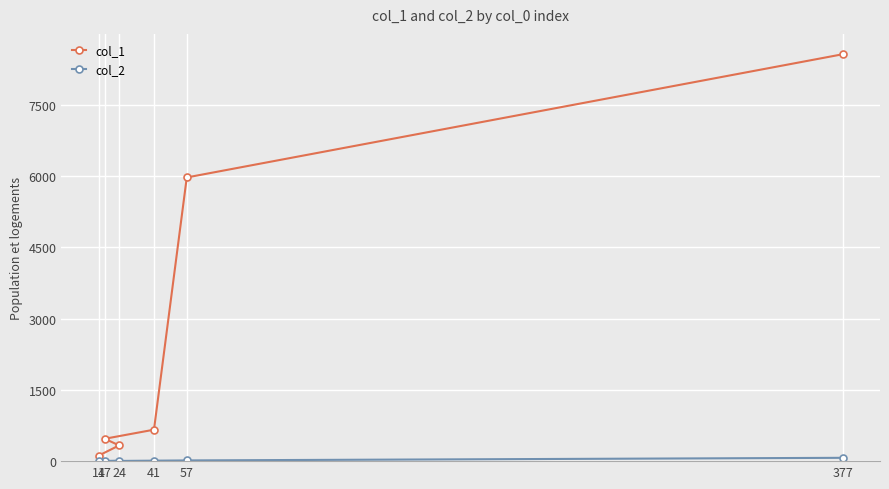

Reading right to left, list all the values displayed in this chart.

col_1: 14=116	24=331	17=471	41=662	57=5972	377=8566
col_2: 14=2	24=5	17=2	41=10	57=15	377=70